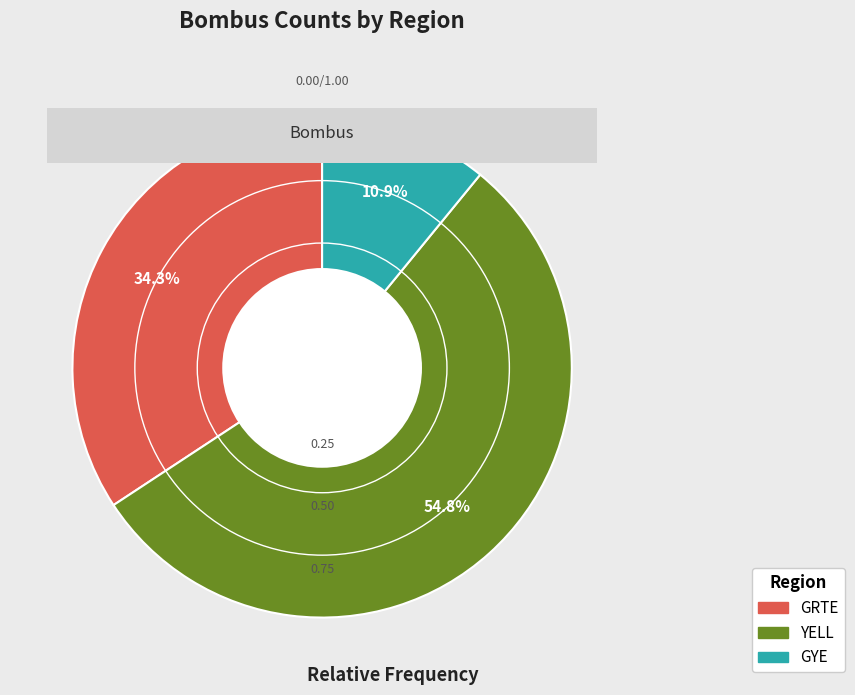

What percentage do GYE and GRTE together represent?

45.2%